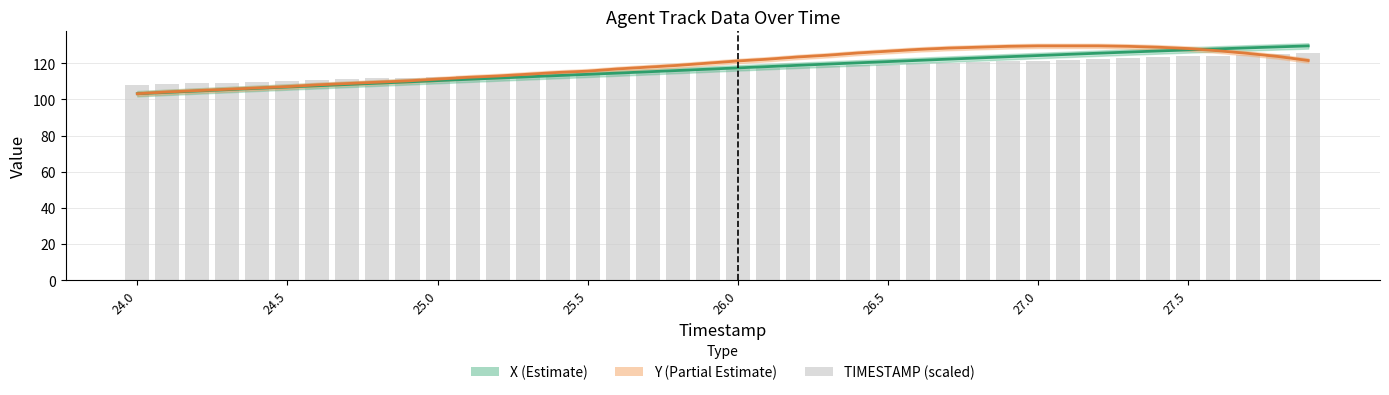

What position from the left is 27.0?

7